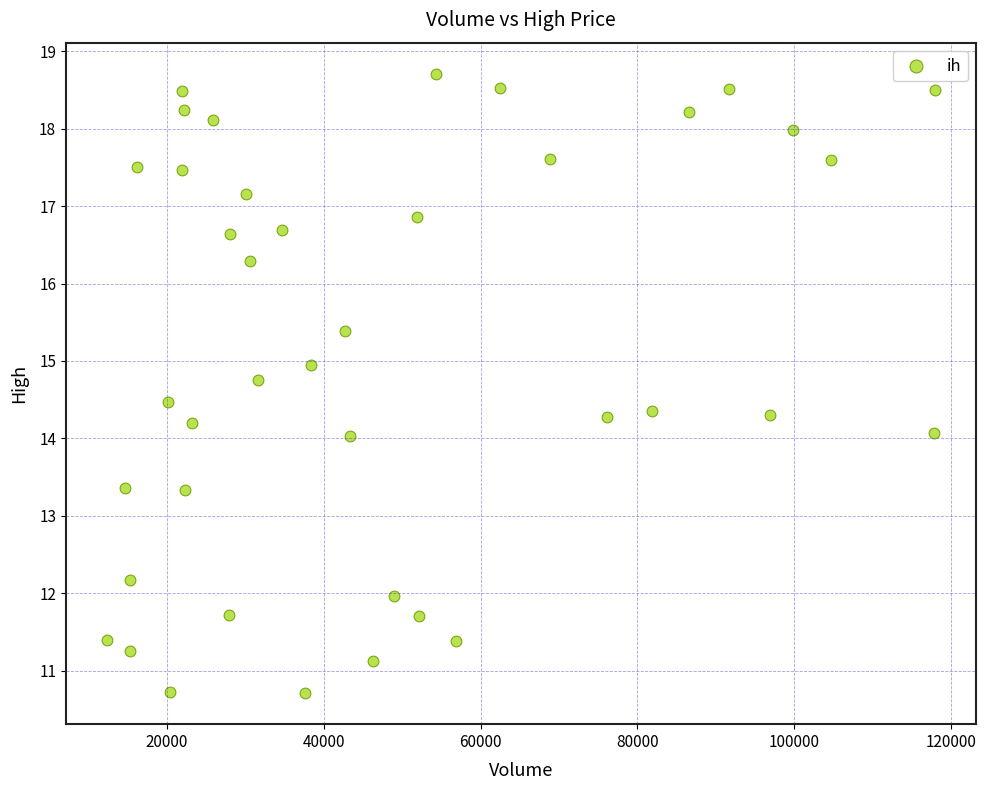

What is the range of X values (max minus min)?

105567.0